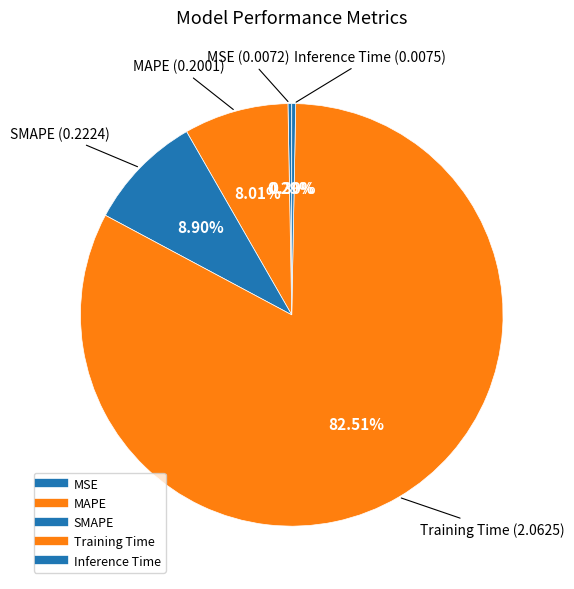

Count the number of slices in the pie.

5